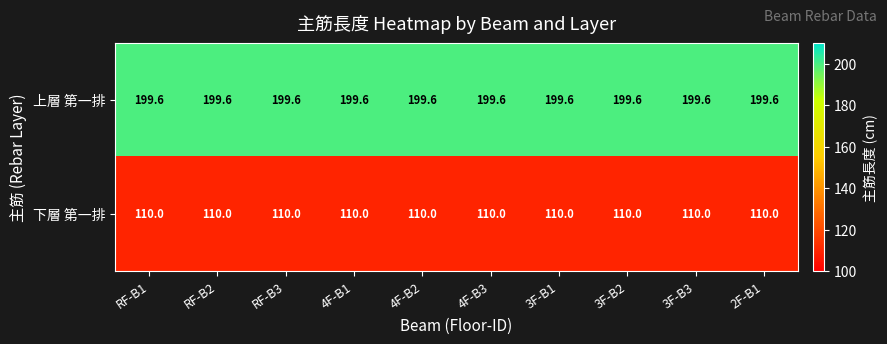

True or false: 上層 第一排 has a value of 199.6 at RF-B1.

True